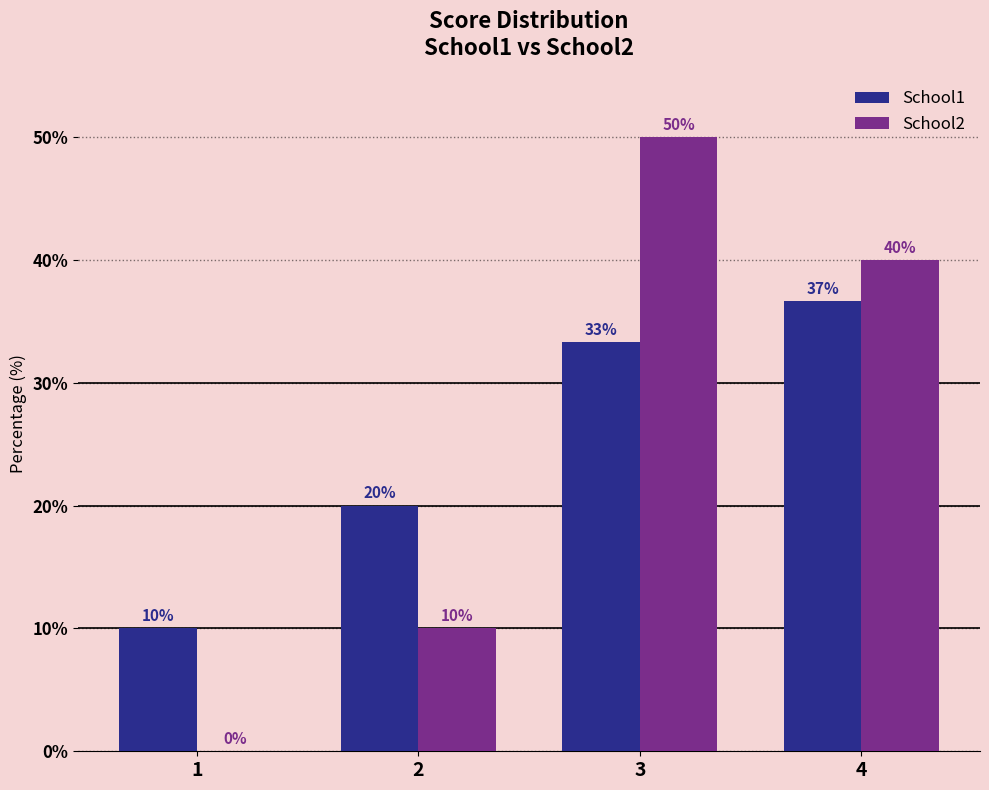

What is the difference between the School1 values at 4 and 1?

26.7